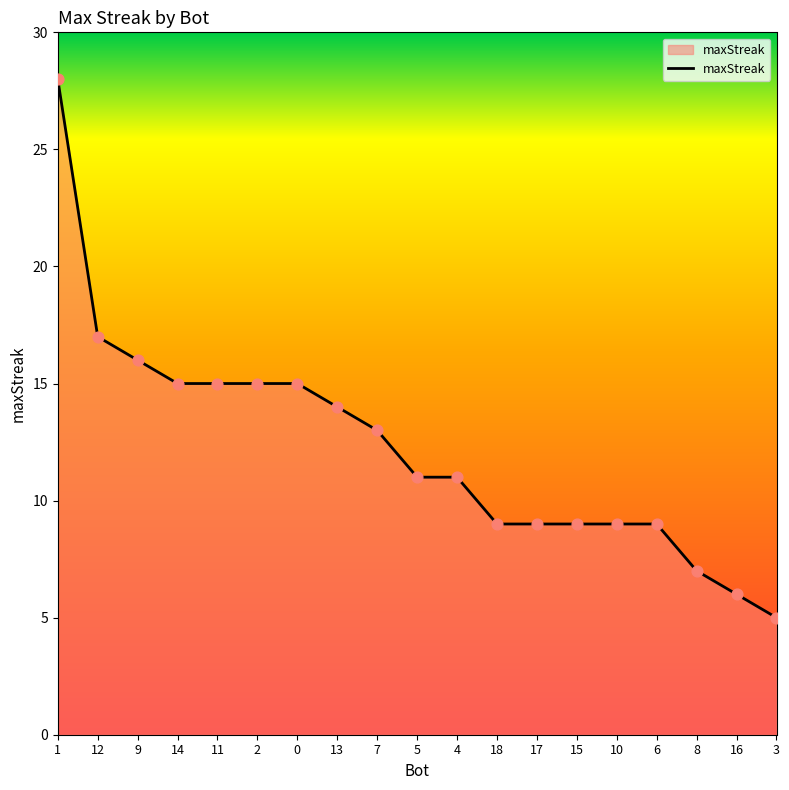

What is the change in value from 2 to 18?

-6